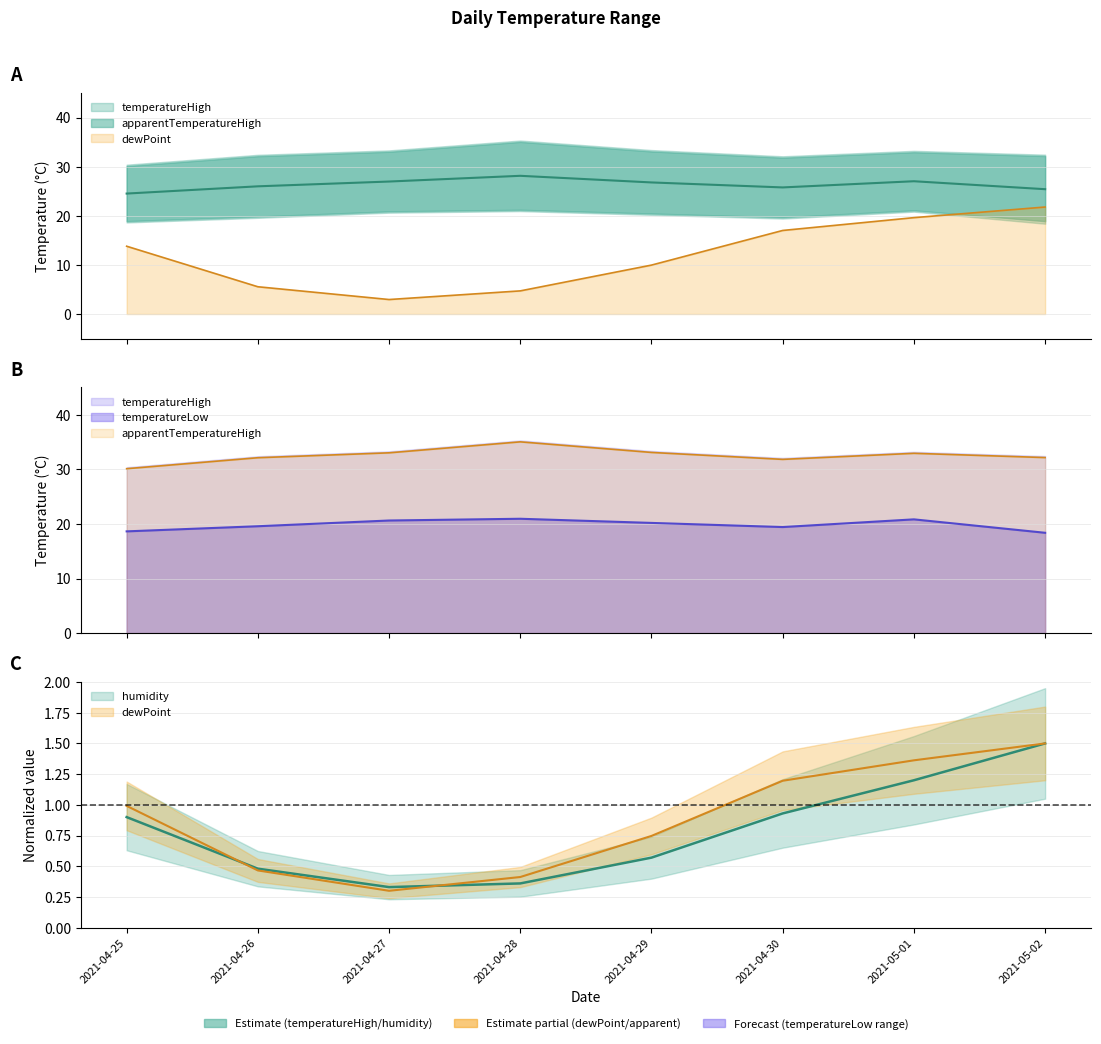

How many data points in temperatureHigh are less than 32?

2